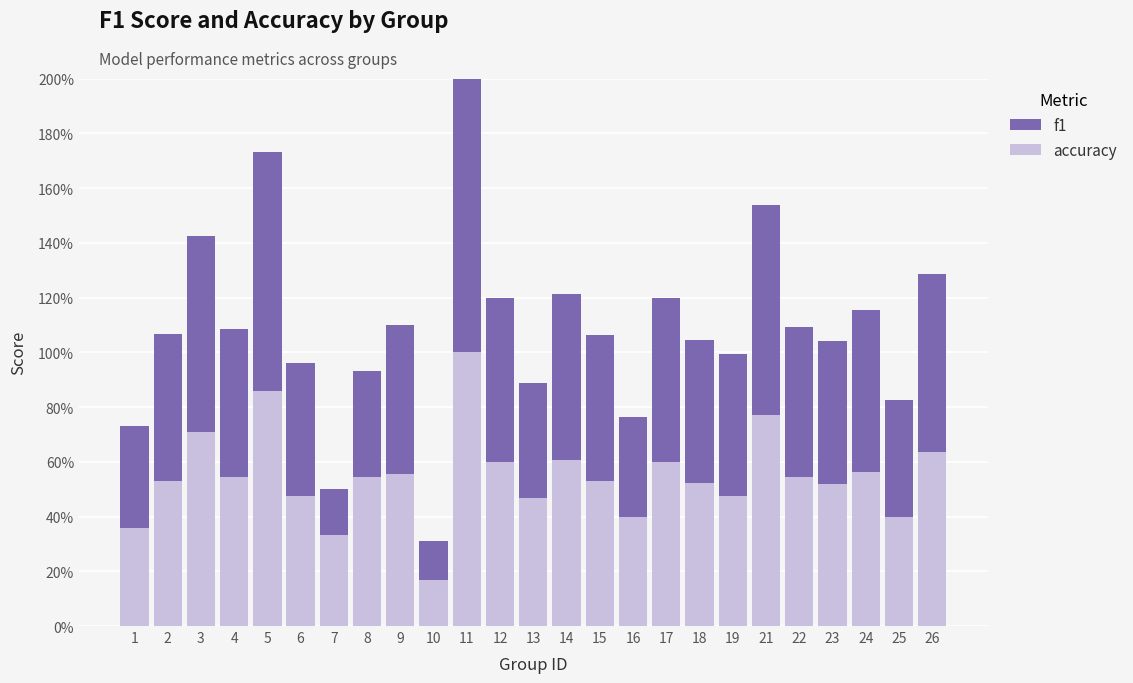

What are all the series names shown in the legend?

f1, accuracy